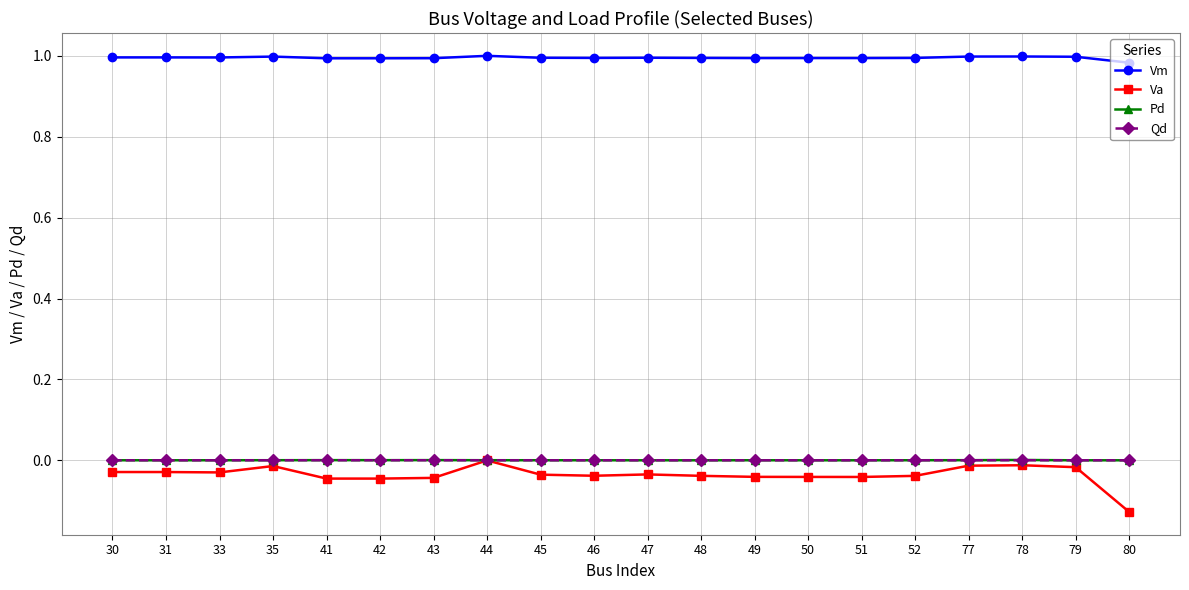

The Vm series shows 0.5 at 50. True or false?

False